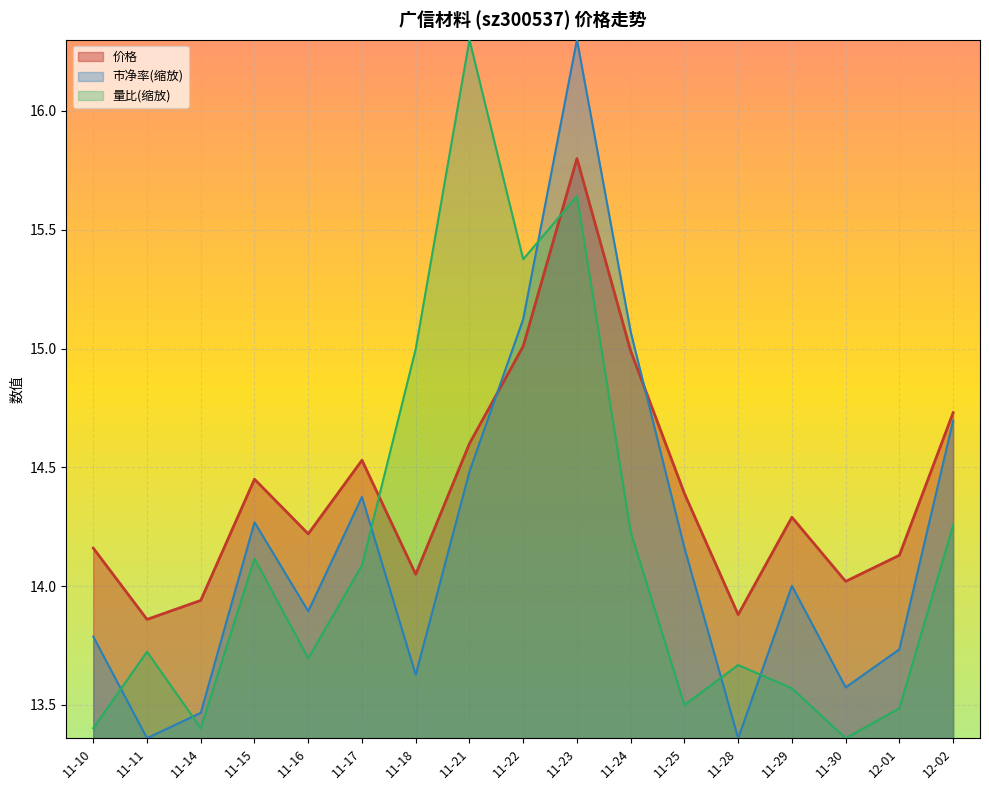

True or false: 市净率 and 价格 cross at least once.

True